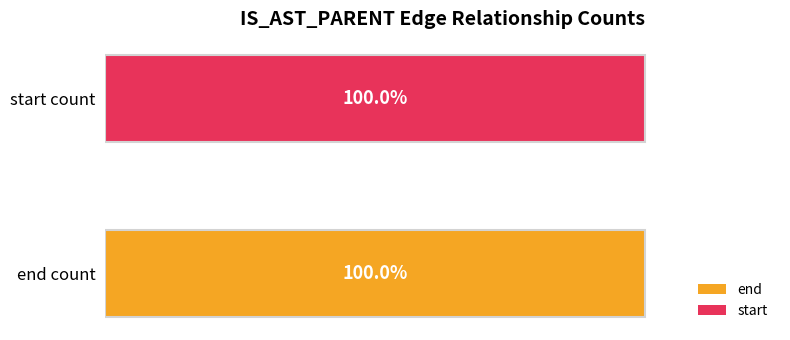

Which series has the widest spread of values?

end